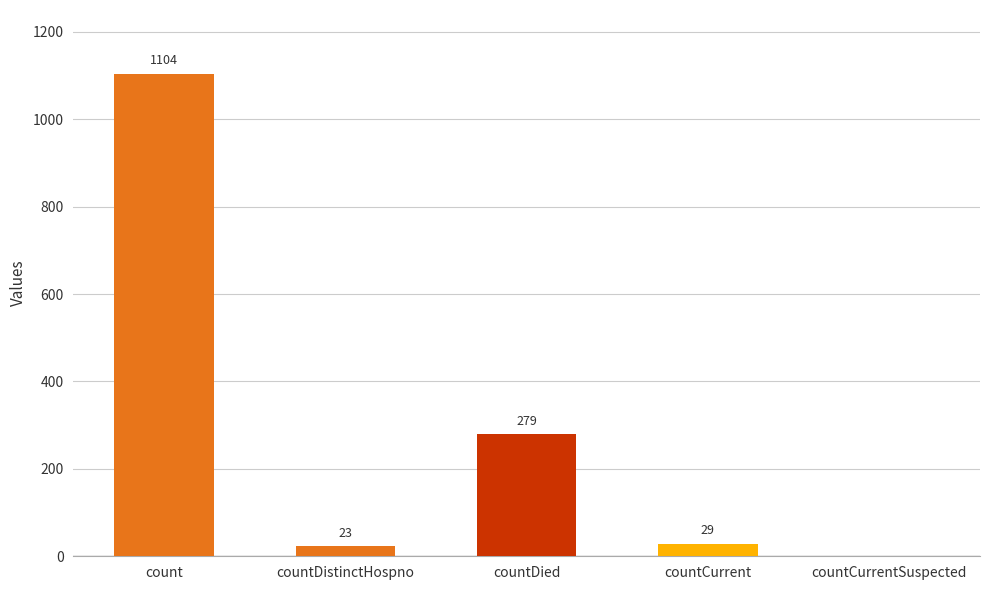

What is the approximate value at countDied?

279